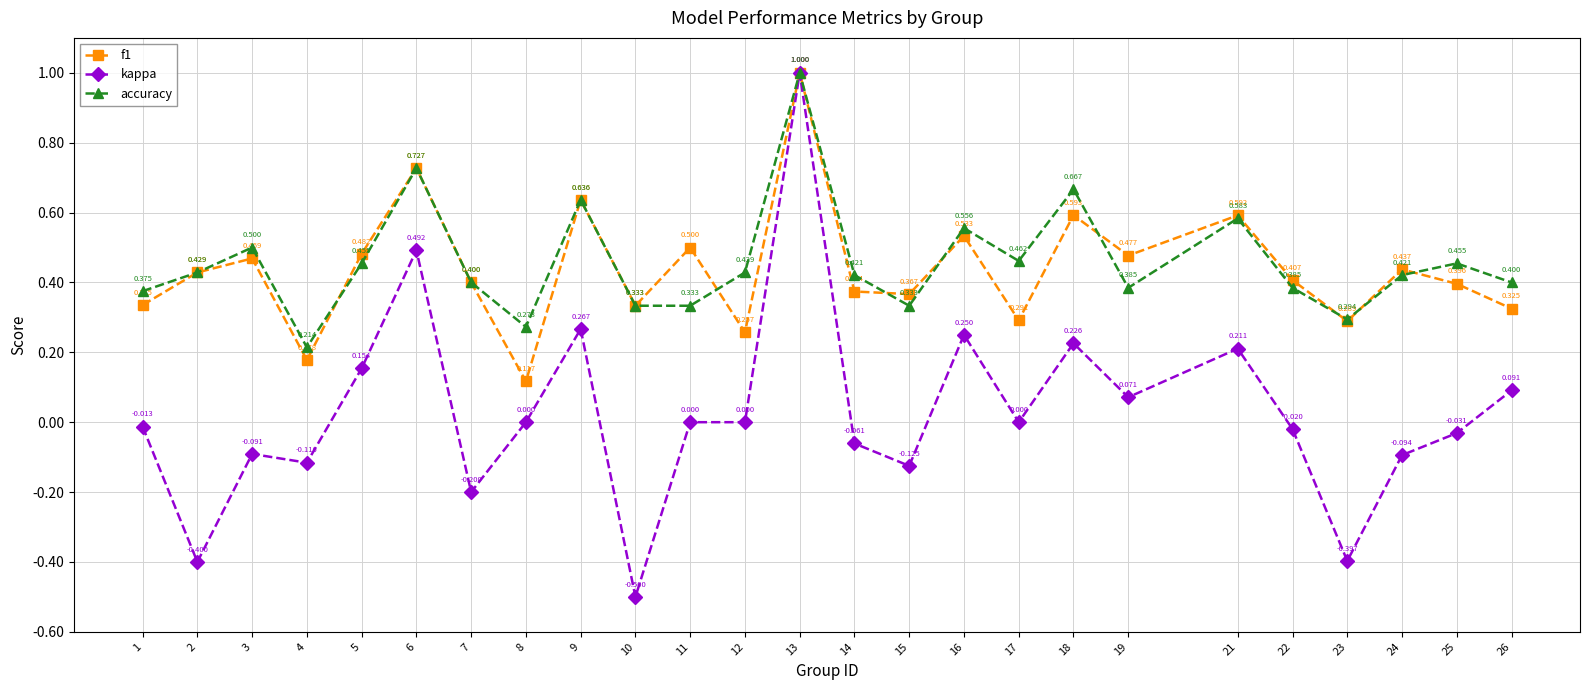

What is the highest value of the kappa series?

1.0